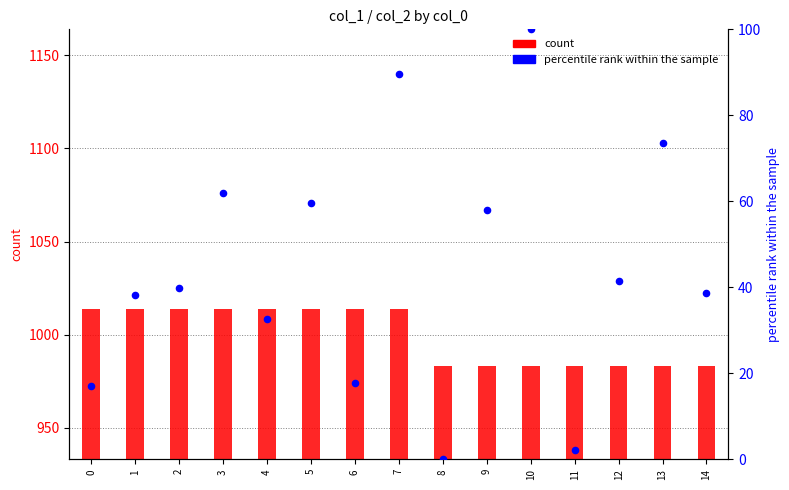

Which series reaches the maximum Y coordinate?

col_1 (count)